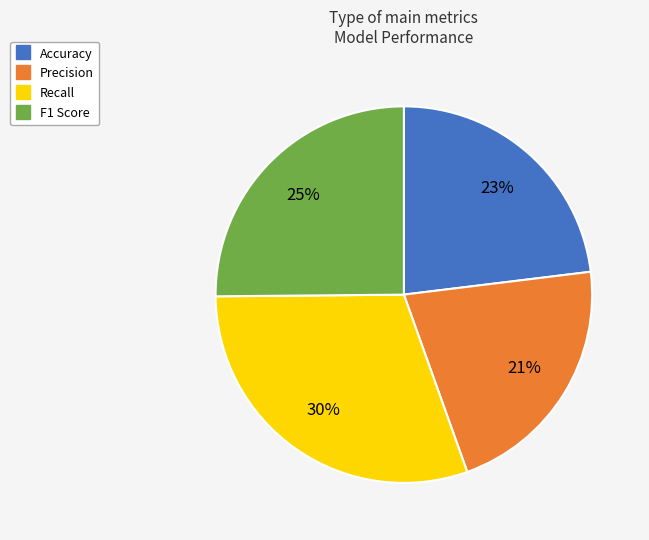

To the nearest percent, what is the average slice percentage?

25%